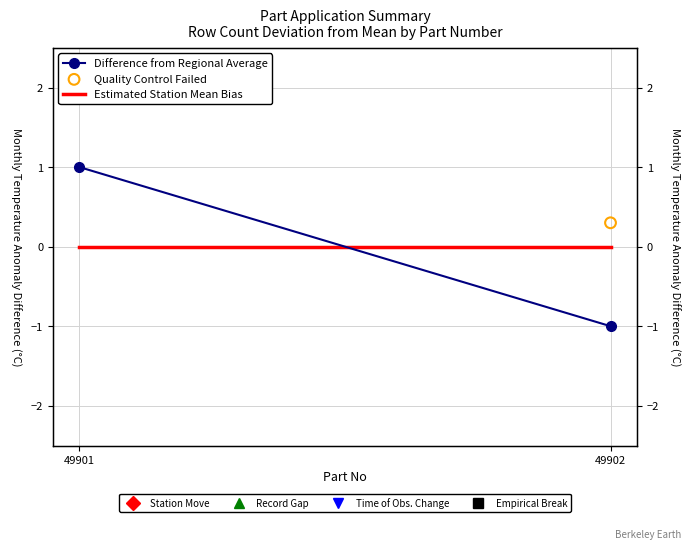

What is the total value across all series at 49902?

-1